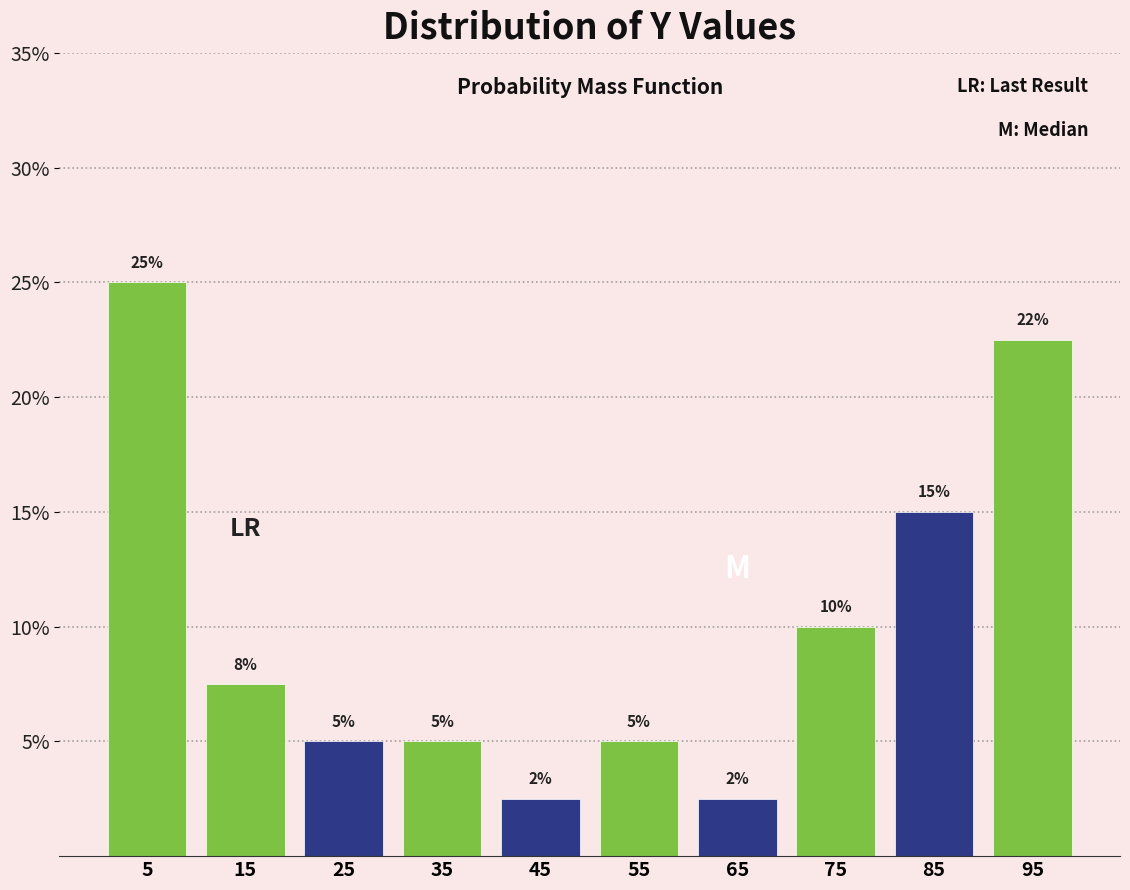

Over which range of the x-axis is the bar tallest?

0 to 10